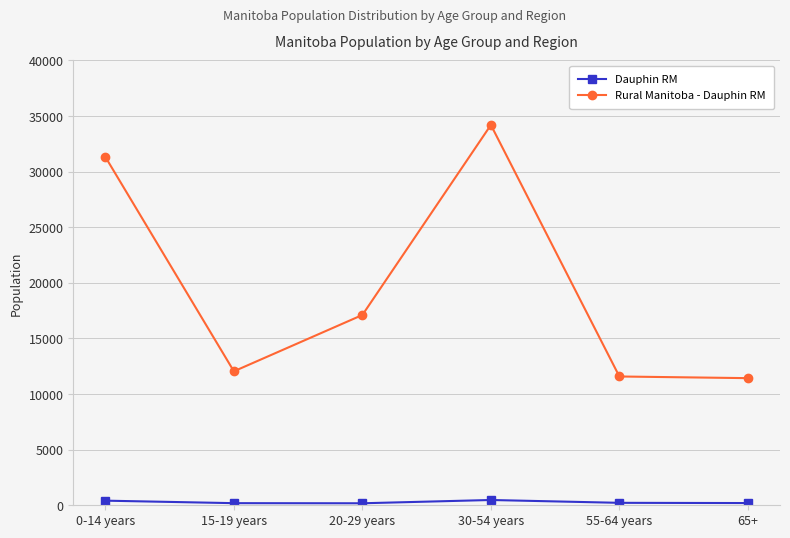

List the series in order of their overall mean, highest first.

Rural Manitoba - Dauphin RM, Dauphin RM